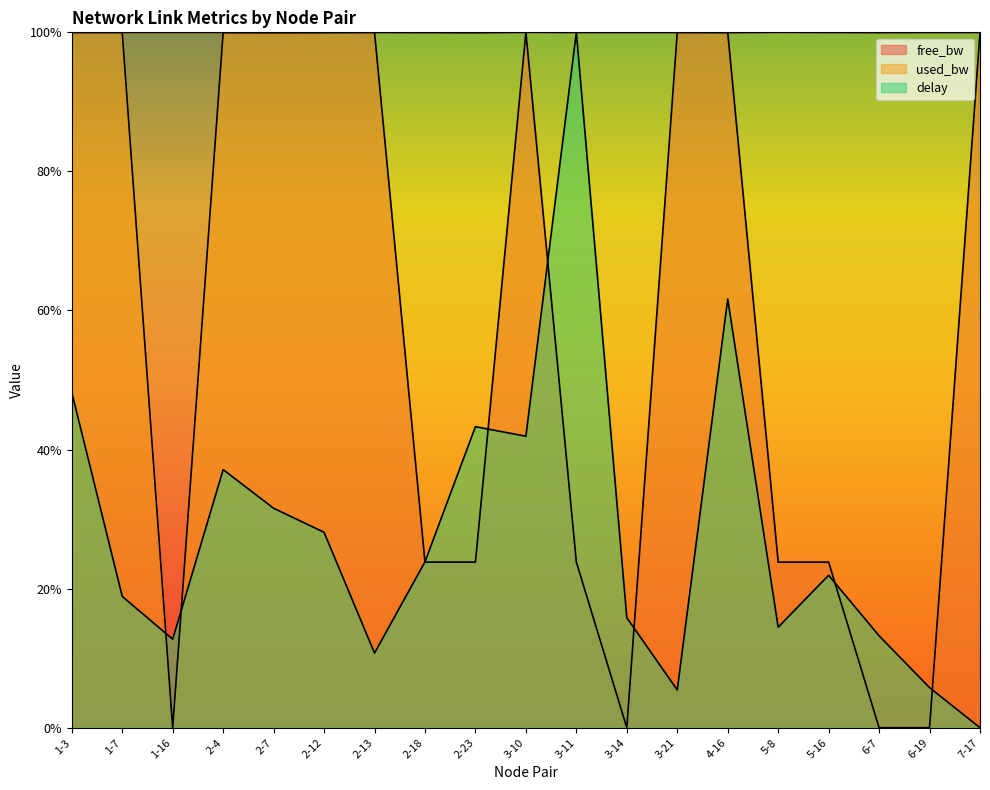

Reading left to right, transcribe all the data shown in this chart.

free_bw: 1.0	1.0	1.0	1.0	1.0	1.0	1.0	0.2	0.2	1.0	0.2	0.0	1.0	1.0	0.2	0.2	0.0	0.0	1.0
used_bw: 1.0	1.0	0.0	1.0	1.0	1.0	1.0	1.0	1.0	1.0	1.0	1.0	1.0	1.0	1.0	1.0	1.0	1.0	1.0
delay: 0.5	0.2	0.1	0.4	0.3	0.3	0.1	0.2	0.4	0.4	1.0	0.2	0.1	0.6	0.1	0.2	0.1	0.1	0.0